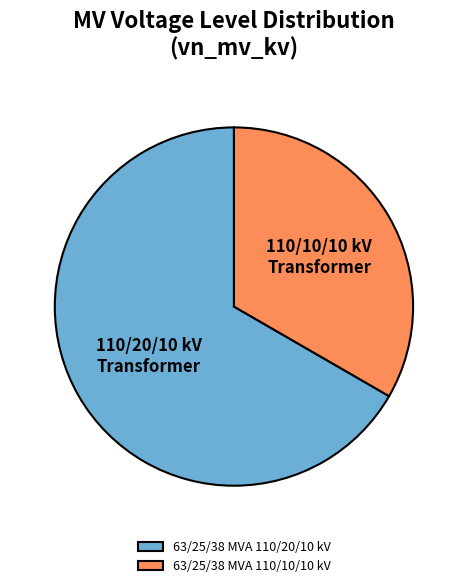

Rank the categories by value from lowest to highest.

63/25/38 MVA 110/10/10 kV, 63/25/38 MVA 110/20/10 kV